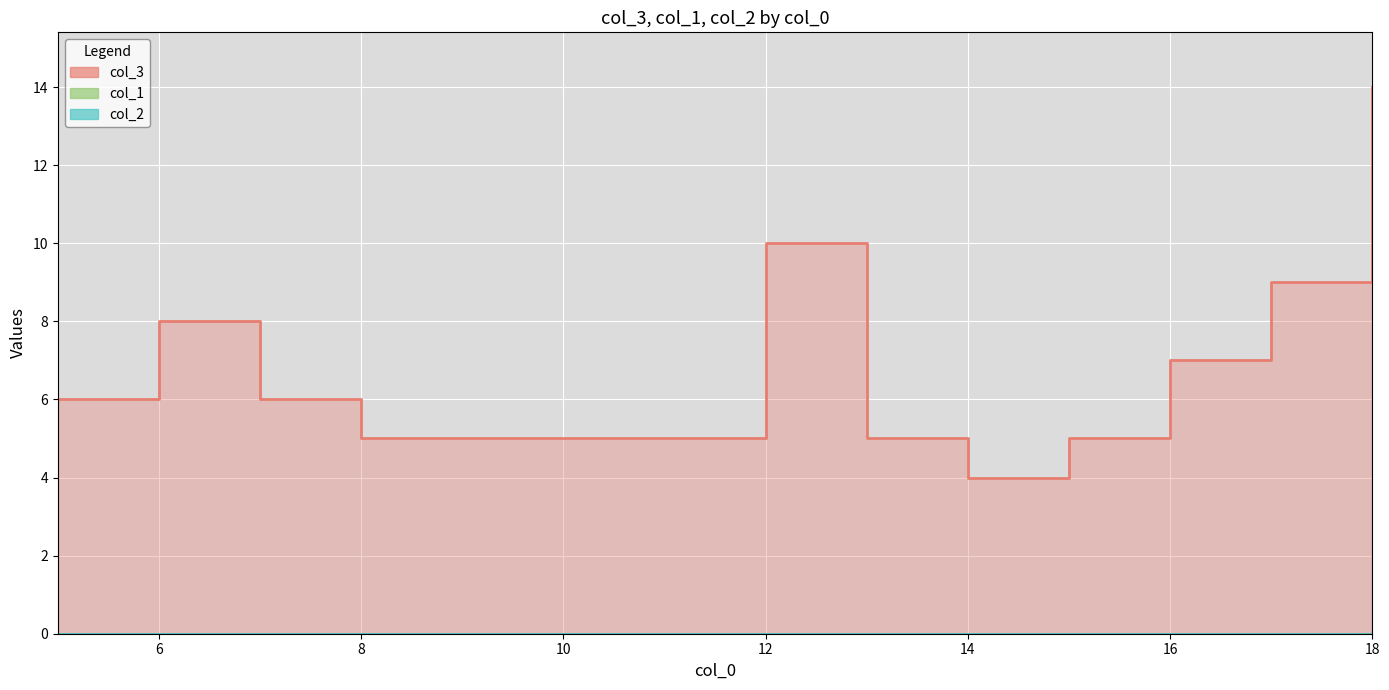

Rank the categories by col_2 value from lowest to highest.

5, 6, 7, 8, 9, 10, 11, 12, 13, 14, 15, 16, 17, 18